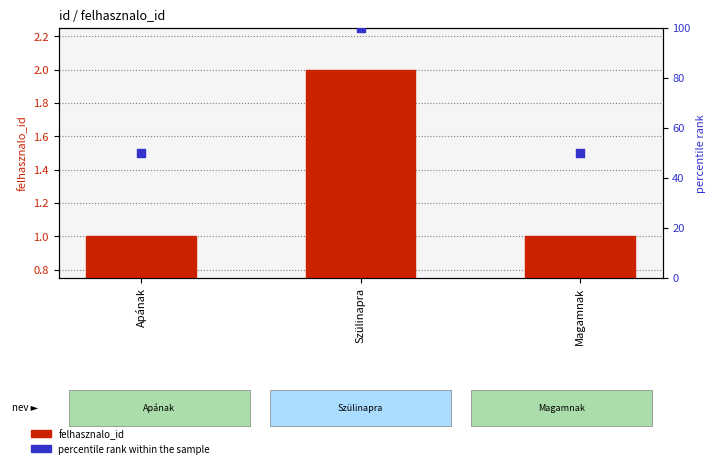

At how many categories does at least one series exceed 99?

1